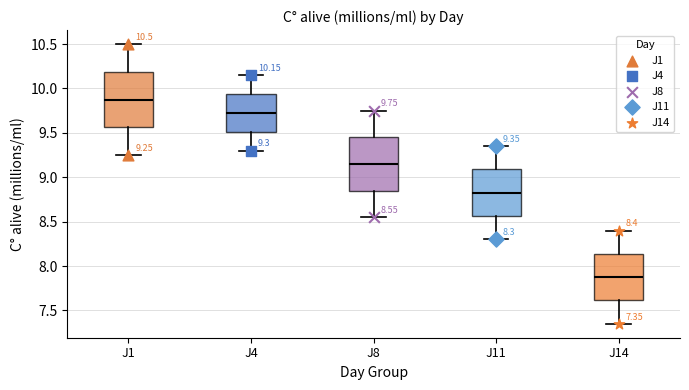

Which box has the highest median line?

J1